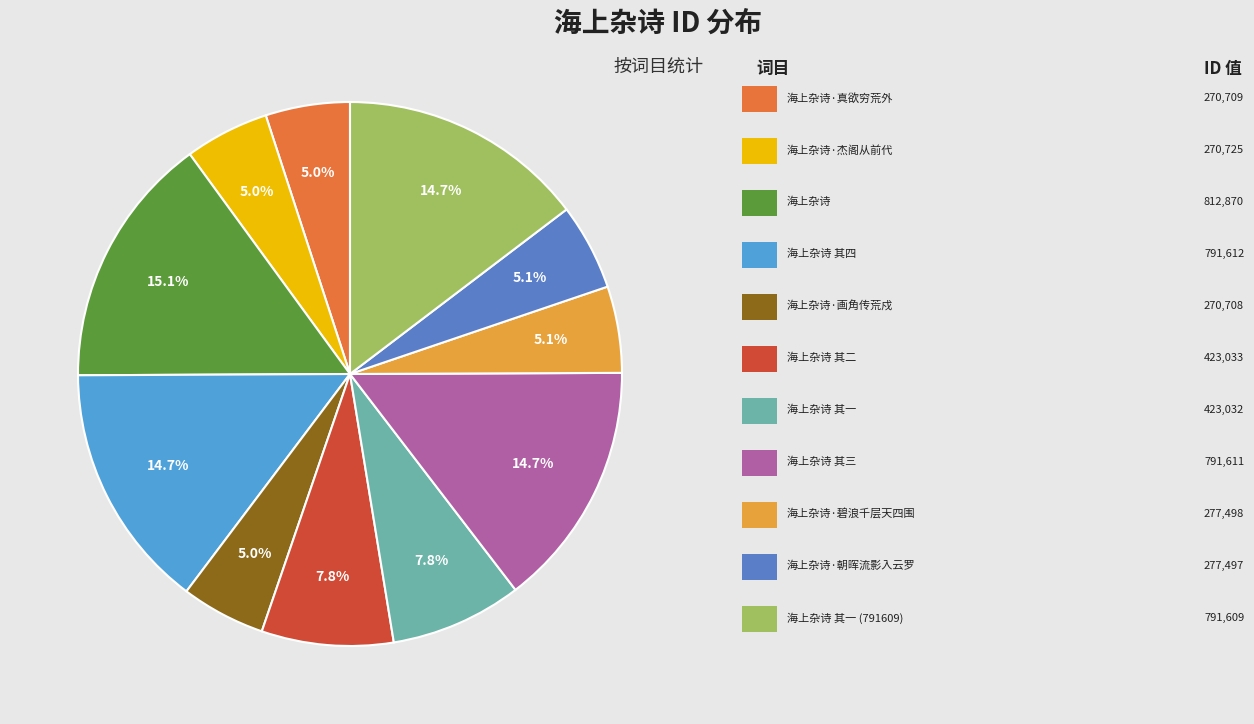

To the nearest percent, what is the difference between the largest and smallest slice percentages?

10%